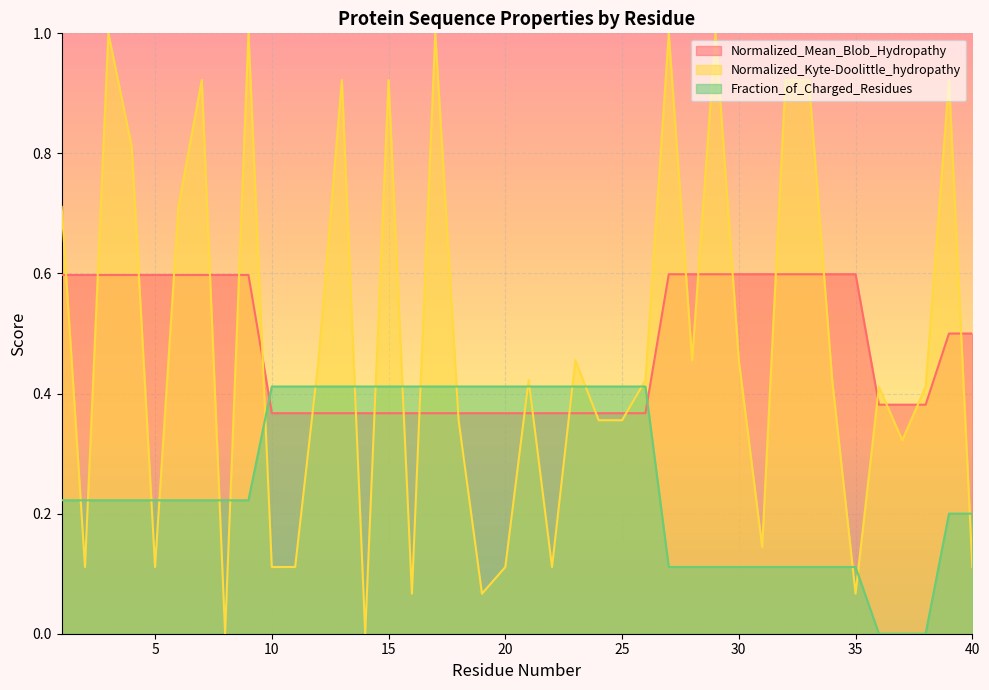

The Fraction_of_Charged_Residues series shows 0.2 at 33. True or false?

False